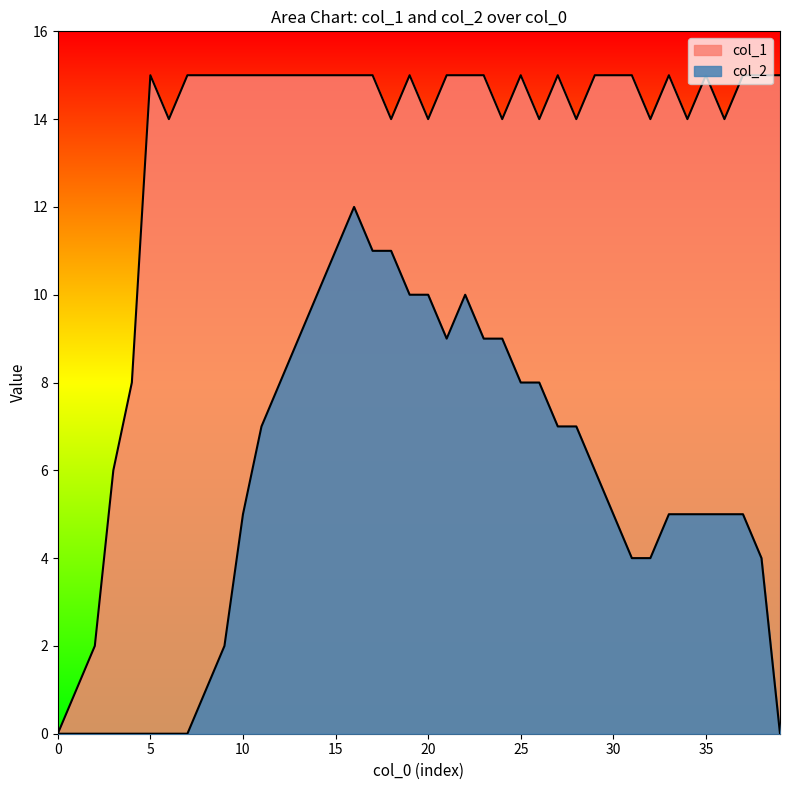

At which label does col_2 first exceed 5?

11